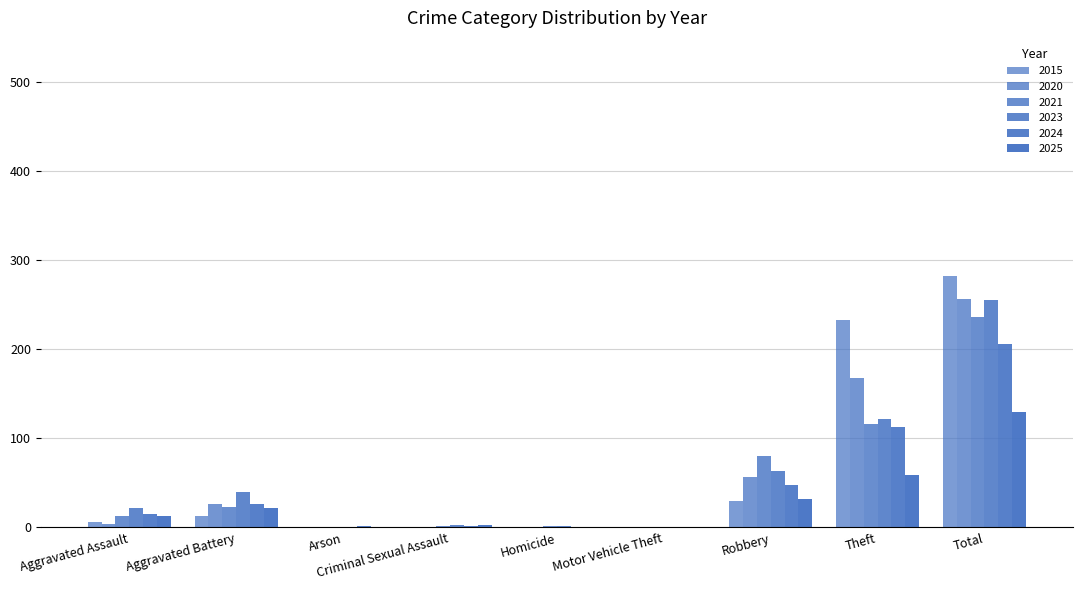

List the labels in order of 2020 value, smallest first.

Criminal Sexual Assault, Motor Vehicle Theft, Arson, Homicide, Aggravated Assault, Aggravated Battery, Robbery, Theft, Total